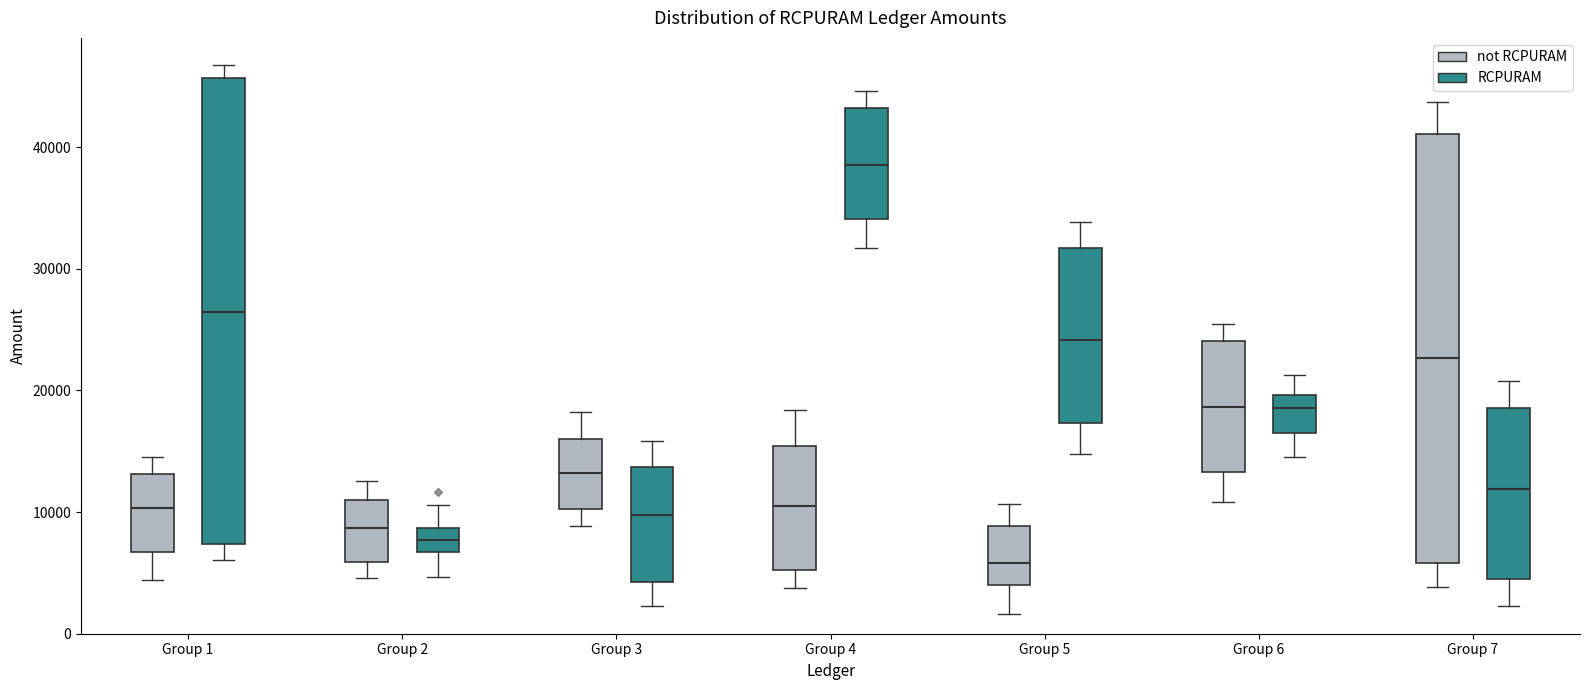

Where does the lower whisker of the box for Group 1 (not RCPURAM) end on the y-axis? The values are not printed on the chart, so give them approximately, as read against the axis.

4000